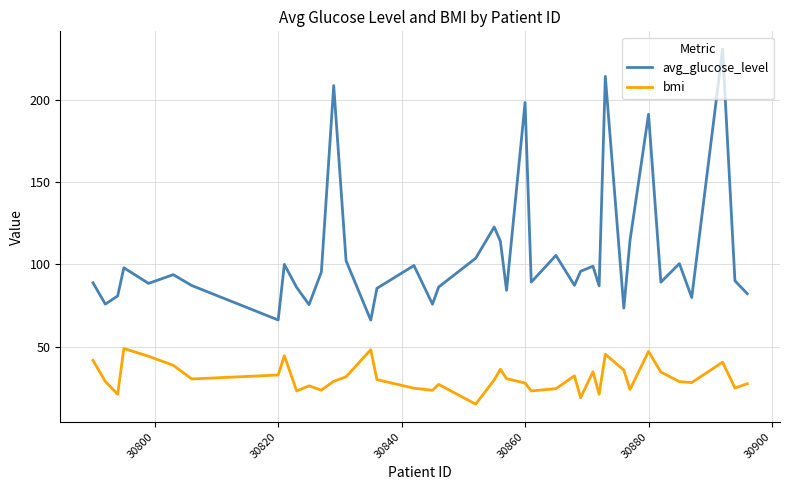

Rank the series by their maximum value, from highest to lowest.

avg_glucose_level, bmi